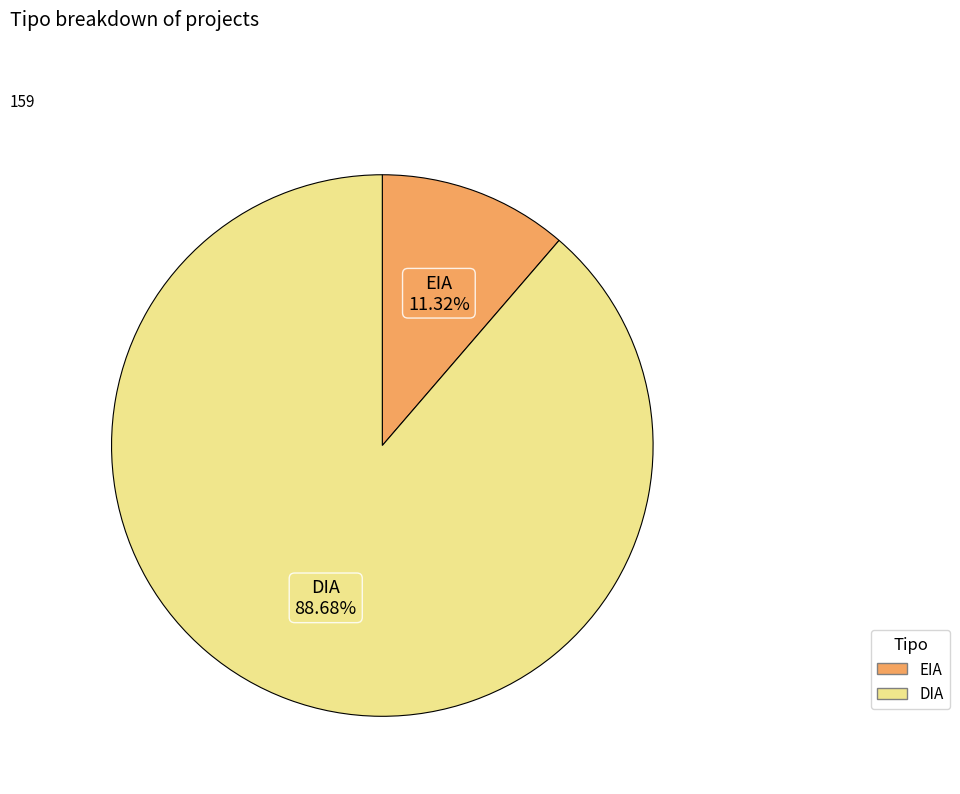

Does DIA represent more than half of the total?

Yes